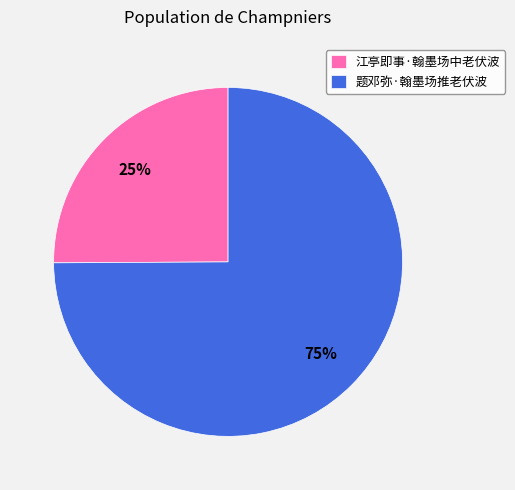

Combined, do 题邓弥·翰墨场推老伏波 and 江亭即事·翰墨场中老伏波 account for over 50%?

Yes